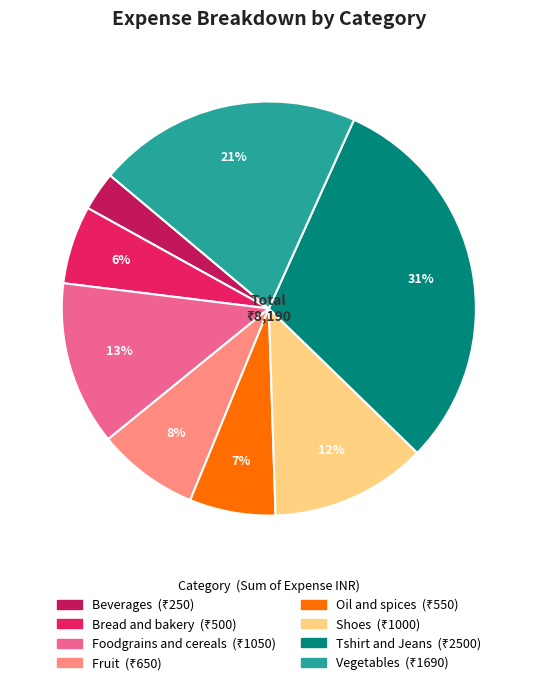

Do Bread and bakery and Vegetables together represent more than half of the pie?

No